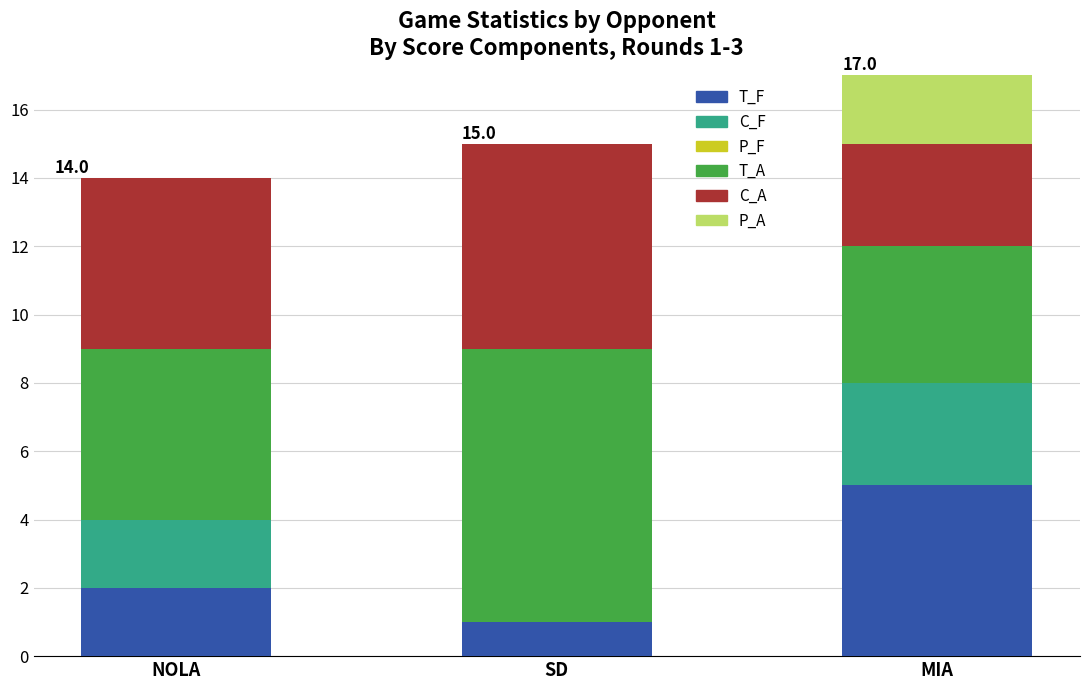

At which category is the sum across all series the highest?

MIA